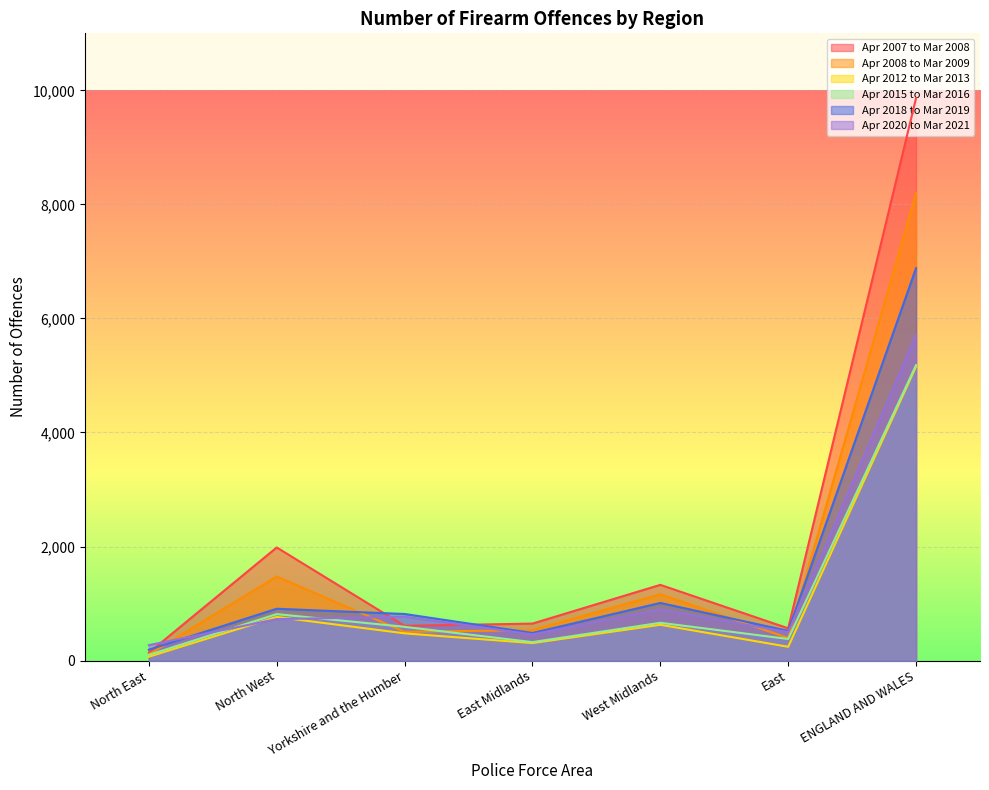

Where is the first local maximum for Apr 2015 to Mar 2016?

North West